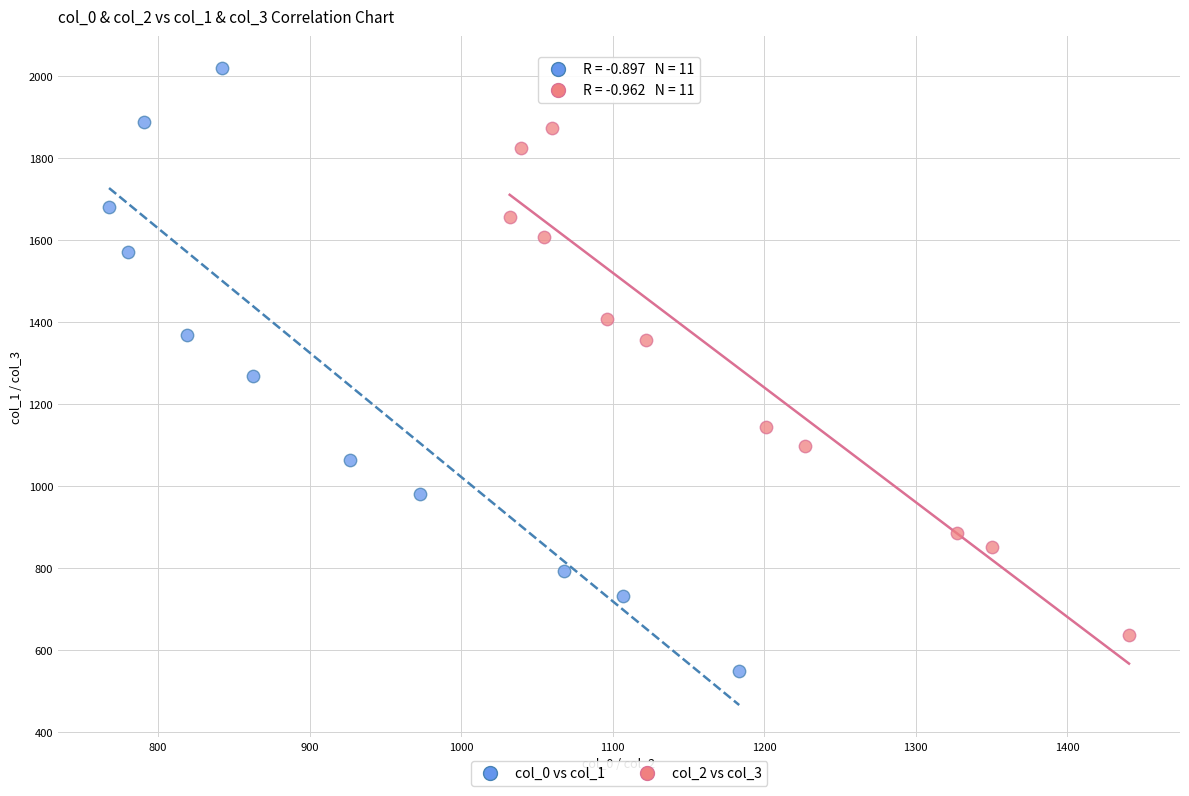

Which series reaches the maximum Y coordinate?

col_0 vs col_1